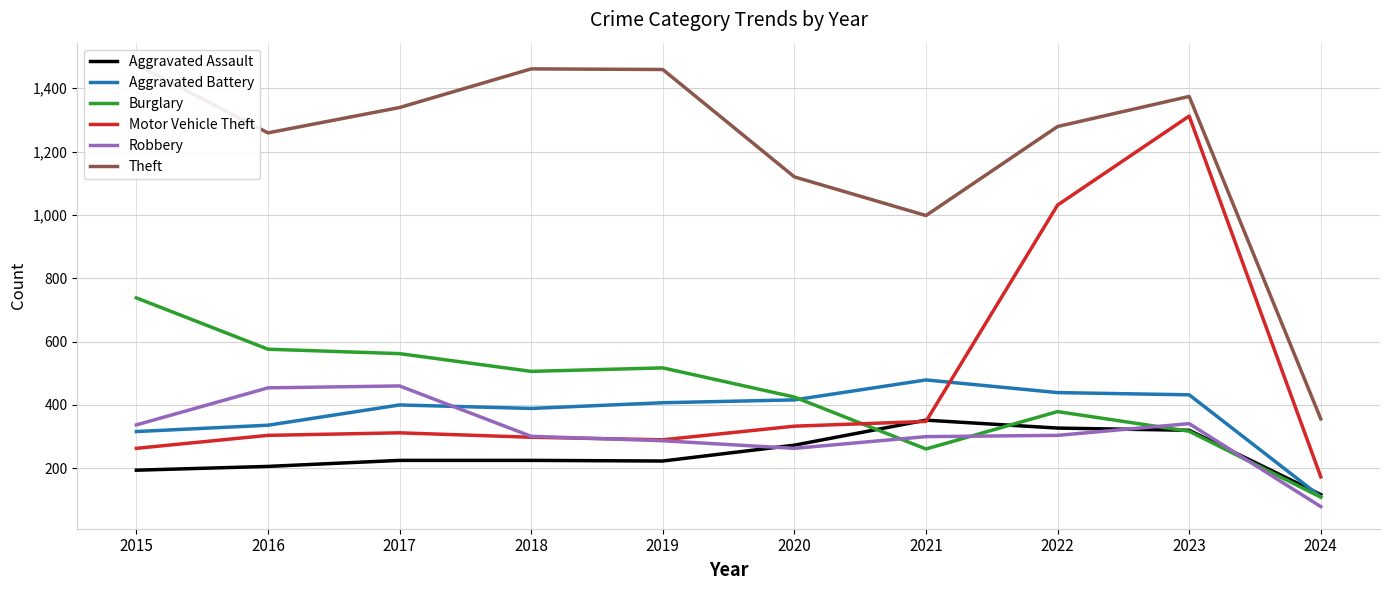

Between which two adjacent categories do Robbery and Aggravated Battery first intersect?

2017 and 2018